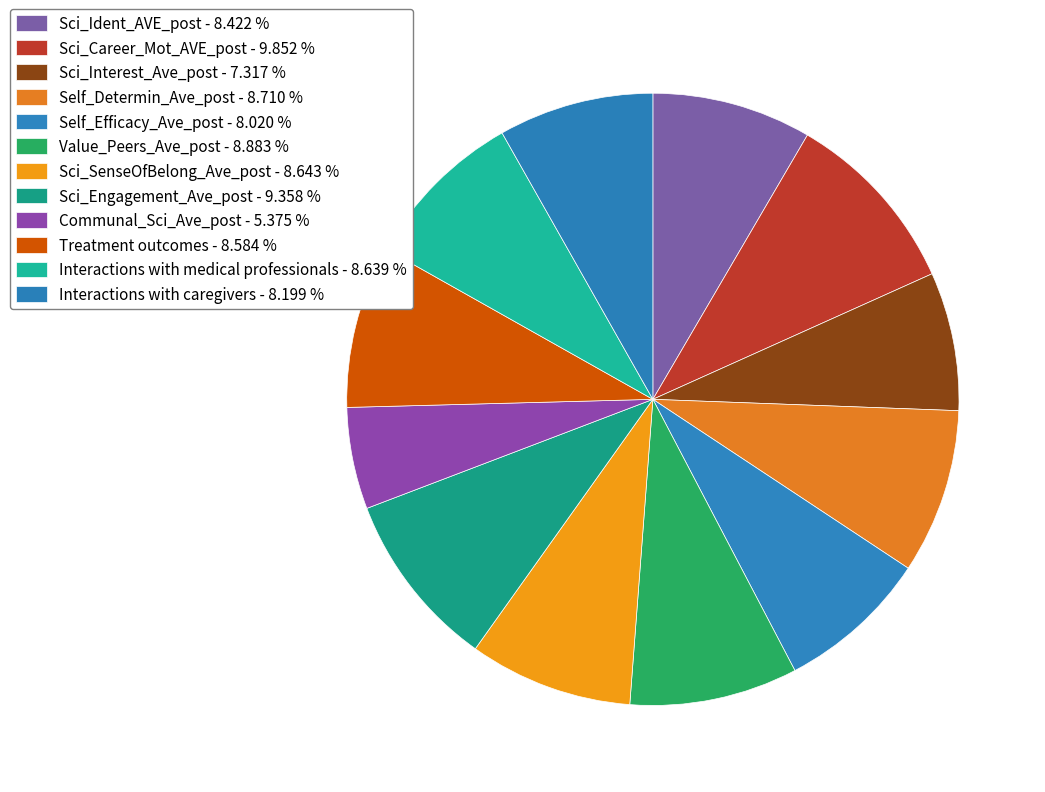

Between Sci_SenseOfBelong_Ave_post and Interactions with caregivers, which is larger?

Sci_SenseOfBelong_Ave_post